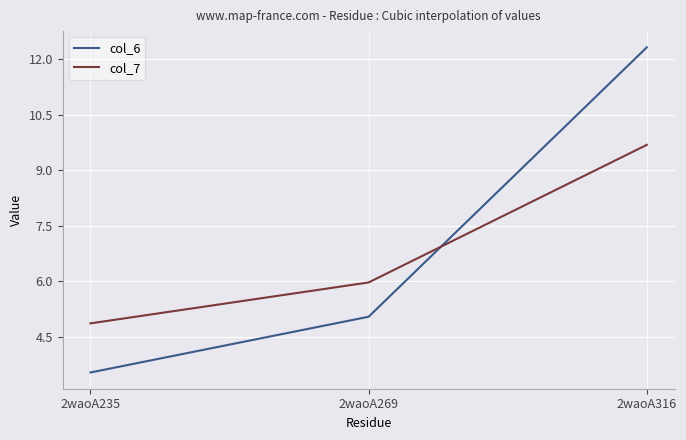

Reading left to right, what are all the values shown in this chart?

col_6: 2waoA235=3.5	2waoA269=5.0	2waoA316=12.3
col_7: 2waoA235=4.9	2waoA269=6.0	2waoA316=9.7